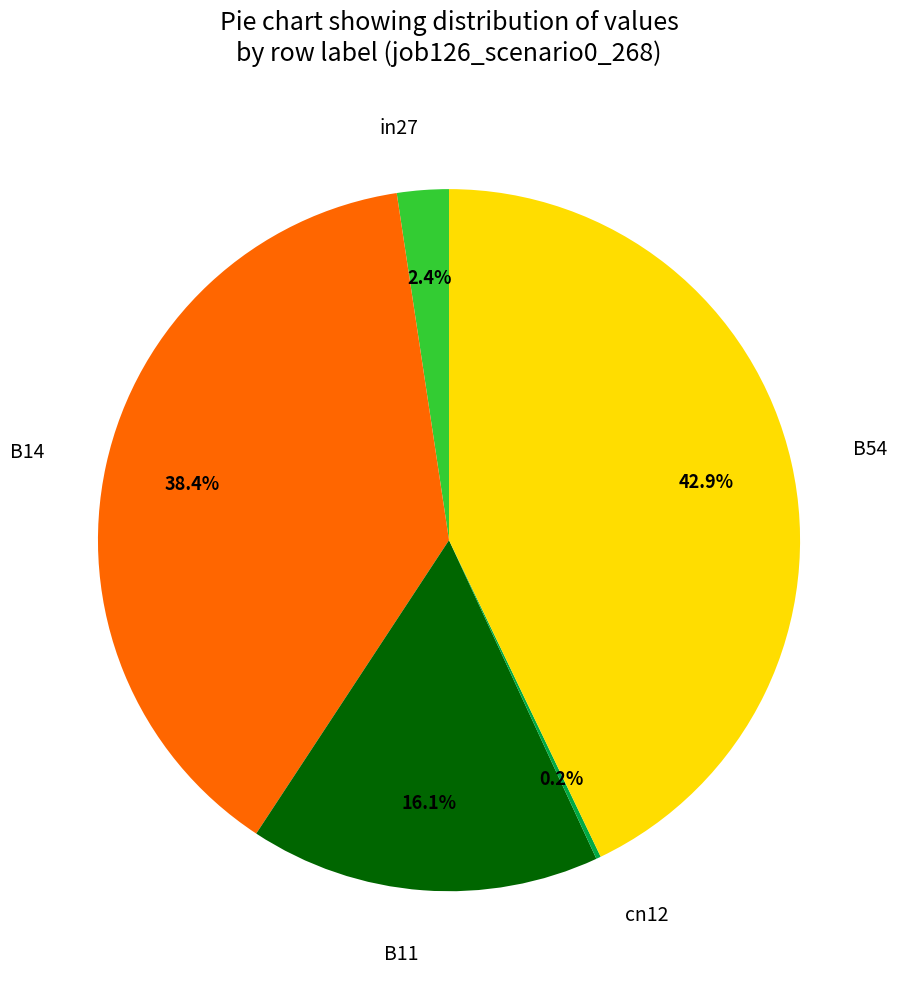

Is there any slice that represents more than half of the pie?

No